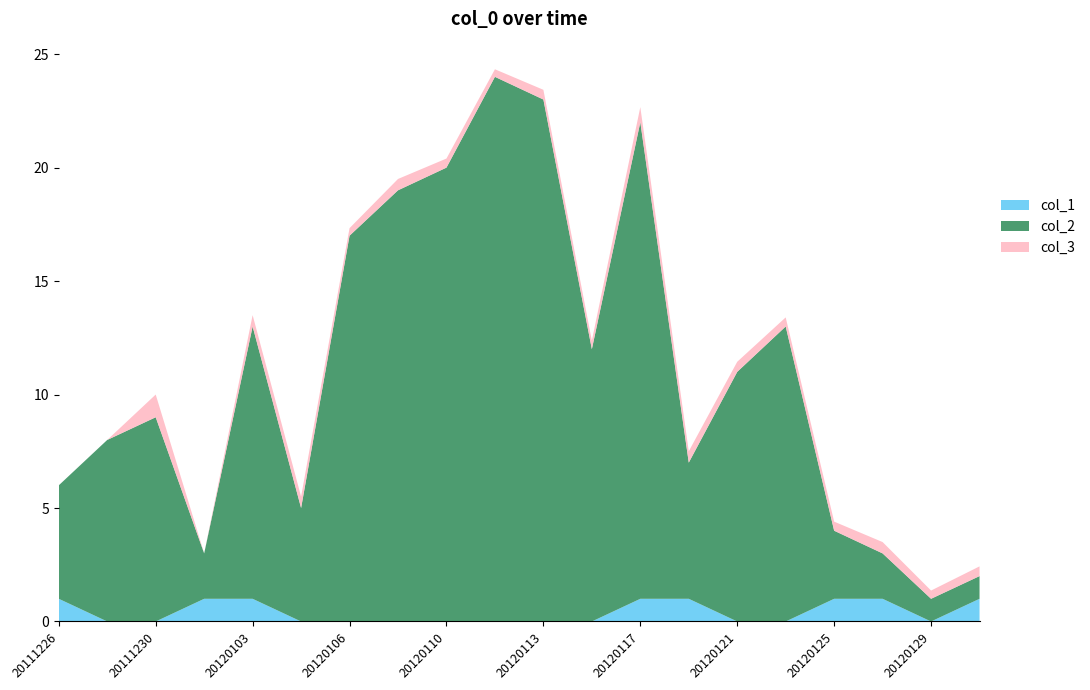

Where is the first local minimum for col_3?

20120101